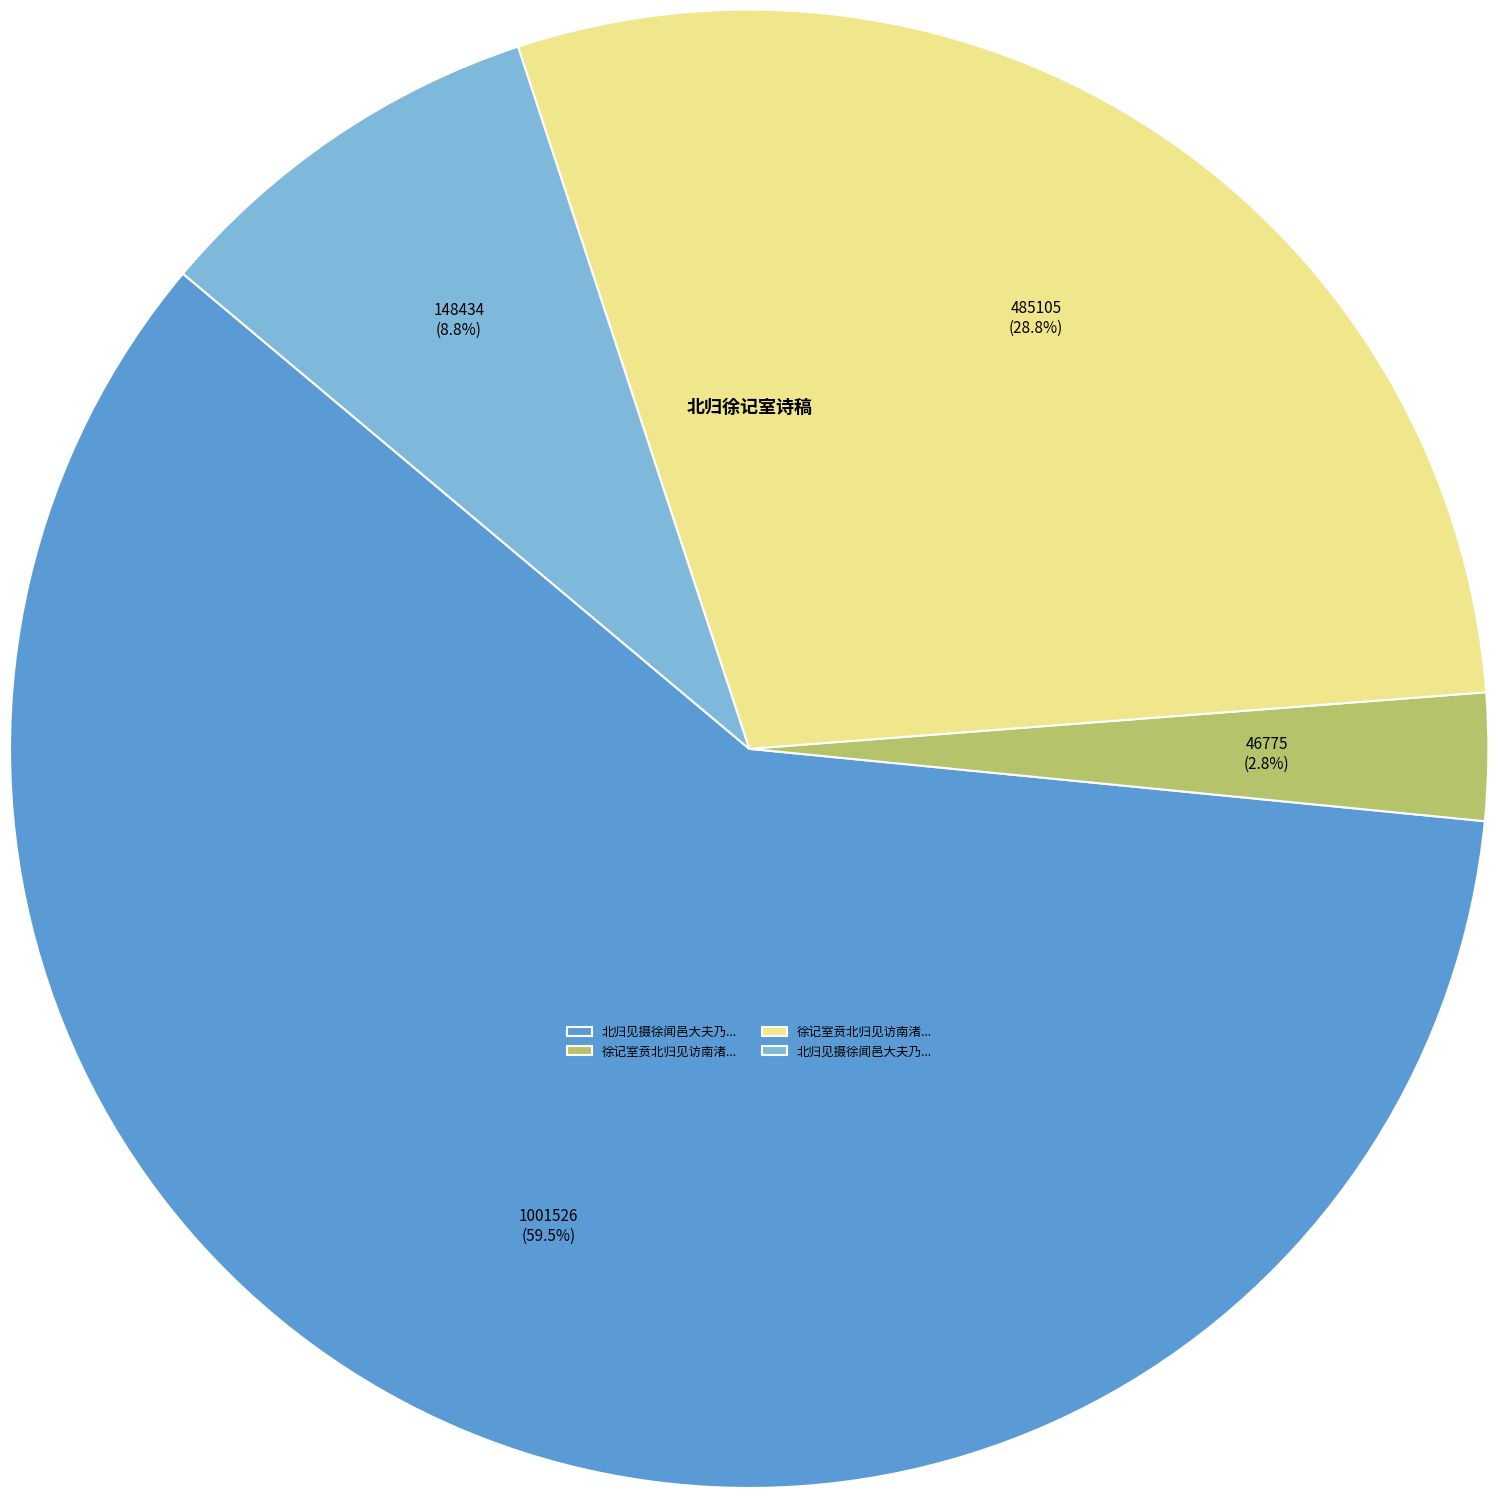

Is there a majority slice in this chart?

Yes